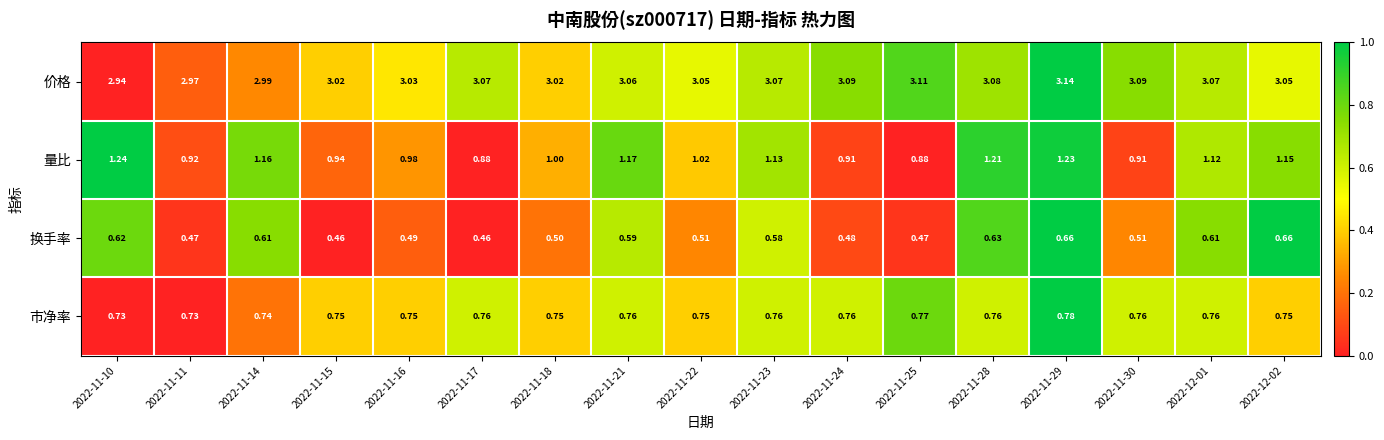

Which series has the largest range (max minus min)?

量比